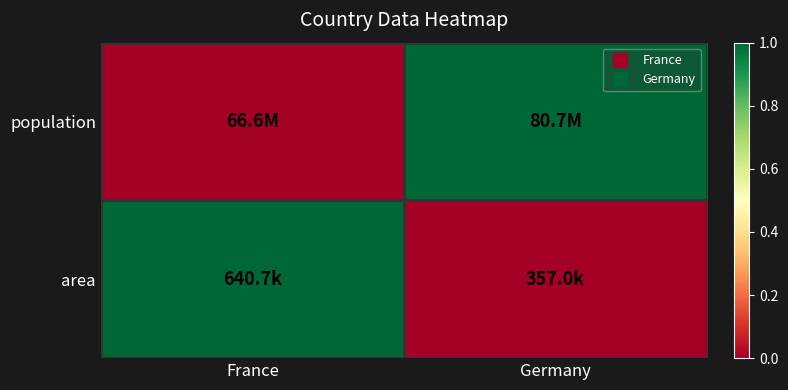

What is the spread (max minus min) of values at Germany?

1